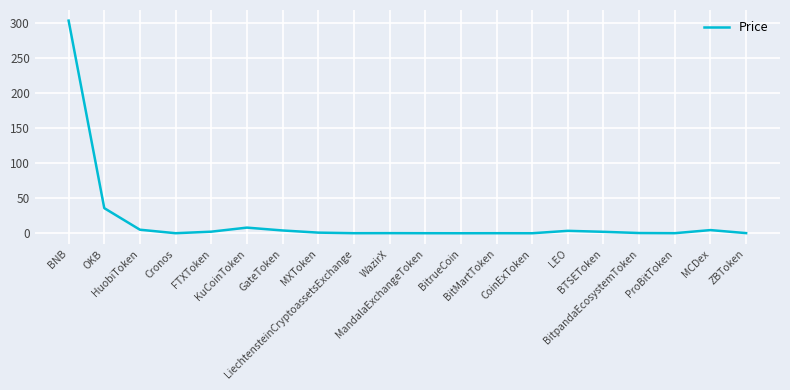

What is the change in value from BNB to HuobiToken?

-298.9